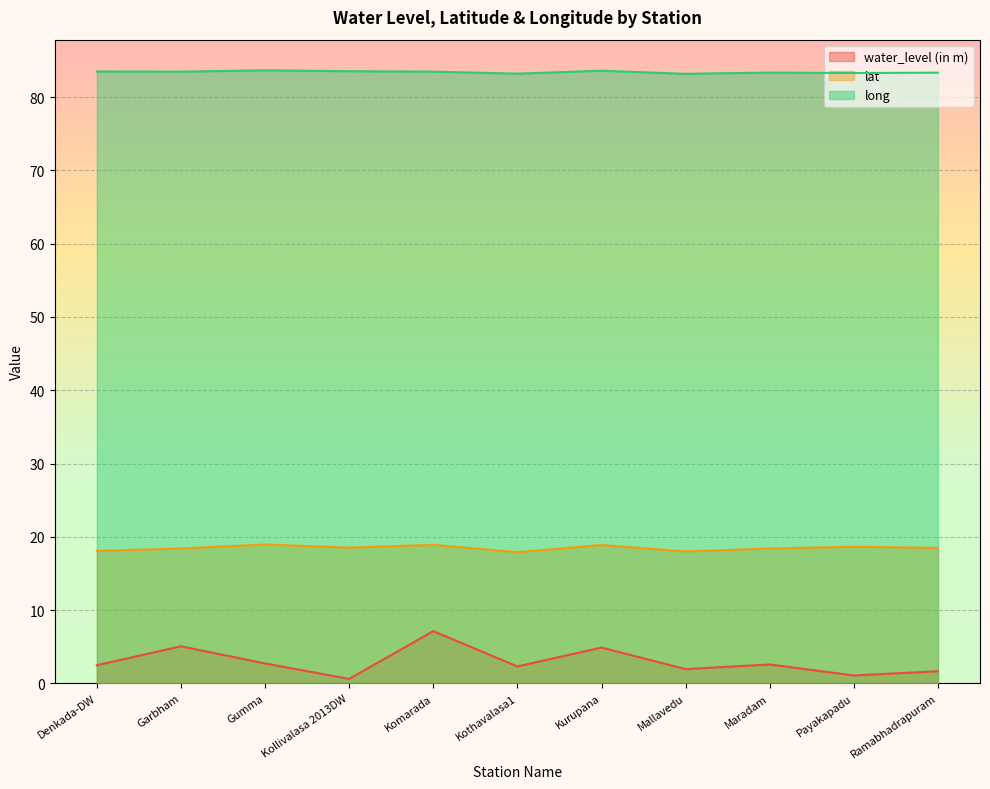

What is the difference between the highest and lowest values at Komarada?

76.3